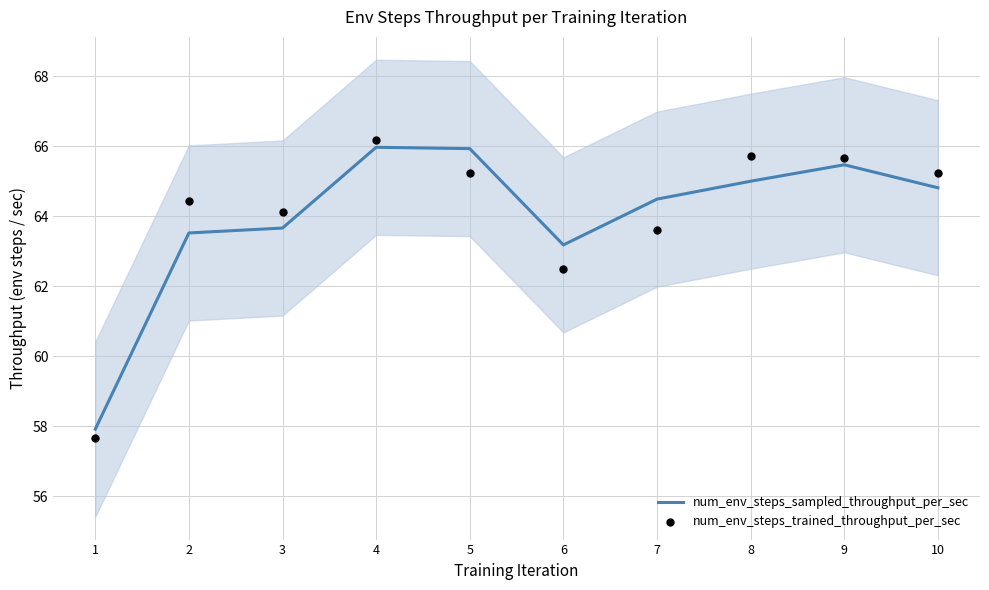

Which series reaches the maximum Y coordinate?

num_env_steps_trained_throughput_per_sec